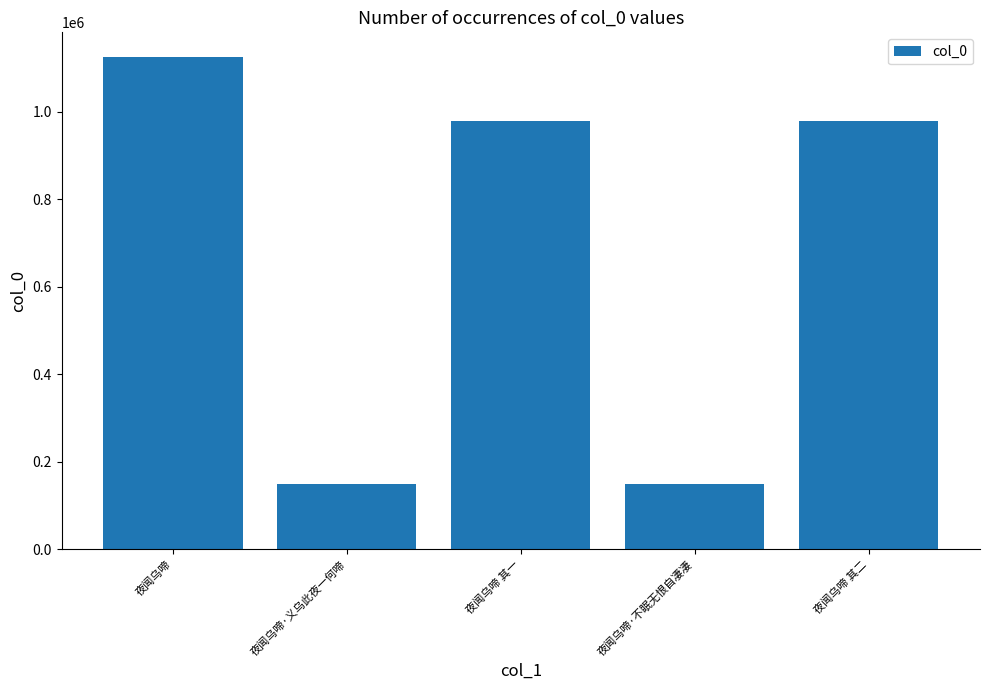

What is the label of the 5th bar from the left?

夜闻乌啼 其二